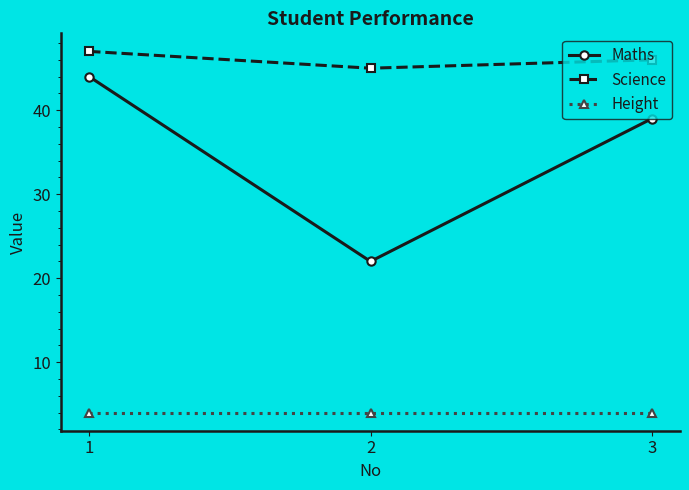

Does the chart display data point markers on the line(s)?

Yes